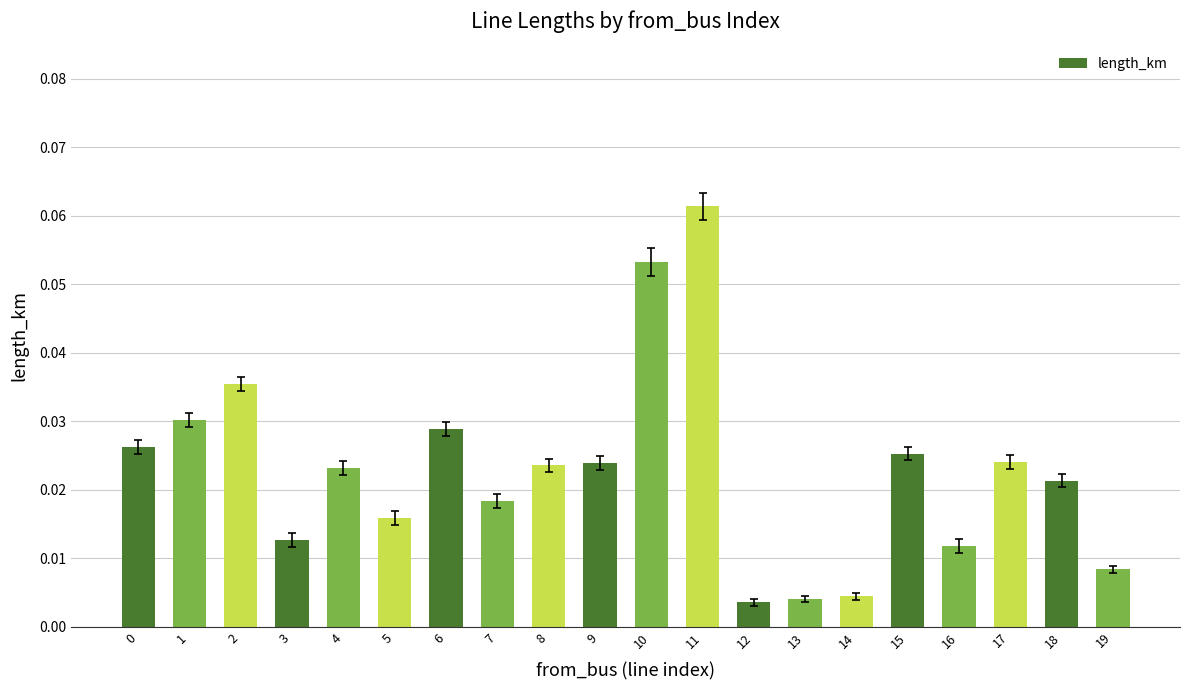

Which label corresponds to the largest value in the chart?

11